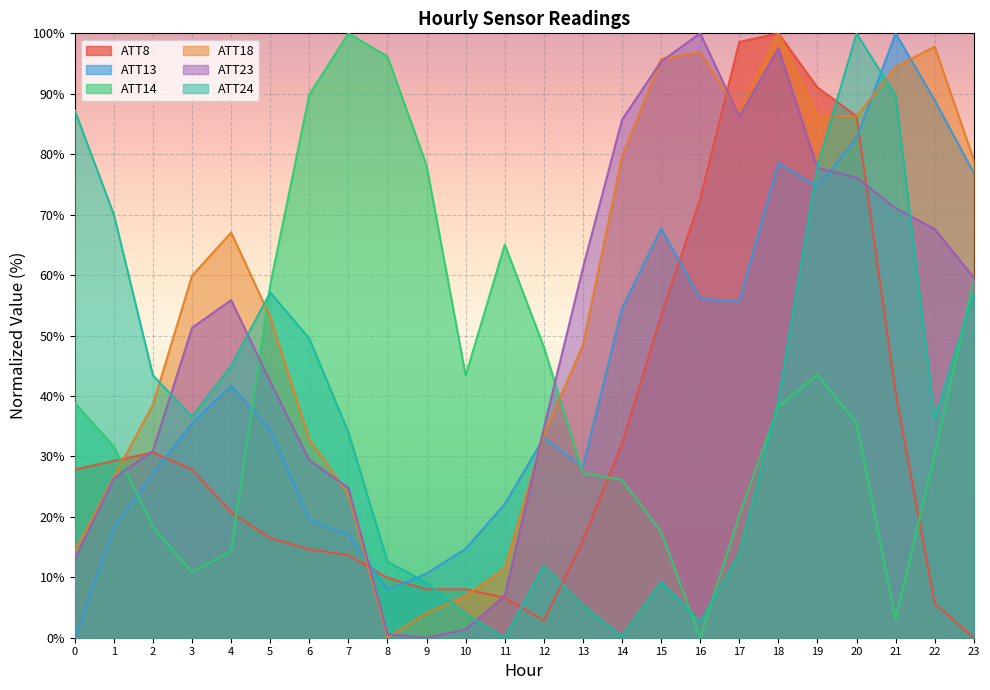

Which has a higher value, 1 or 6?

1